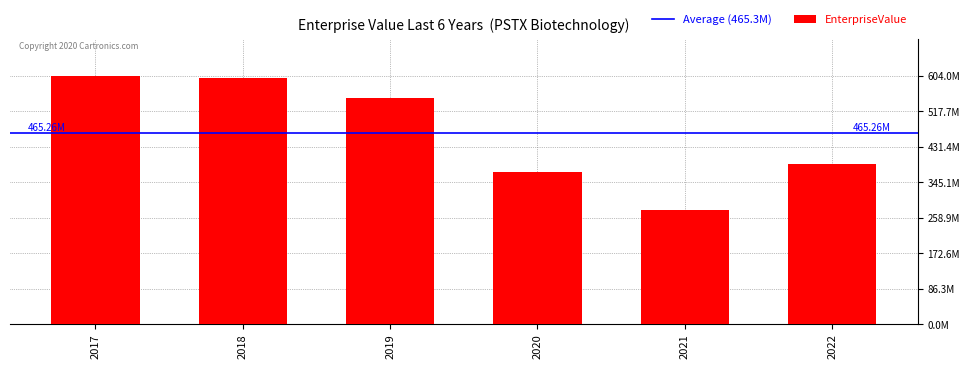

What is the smallest value displayed?

278699751.4